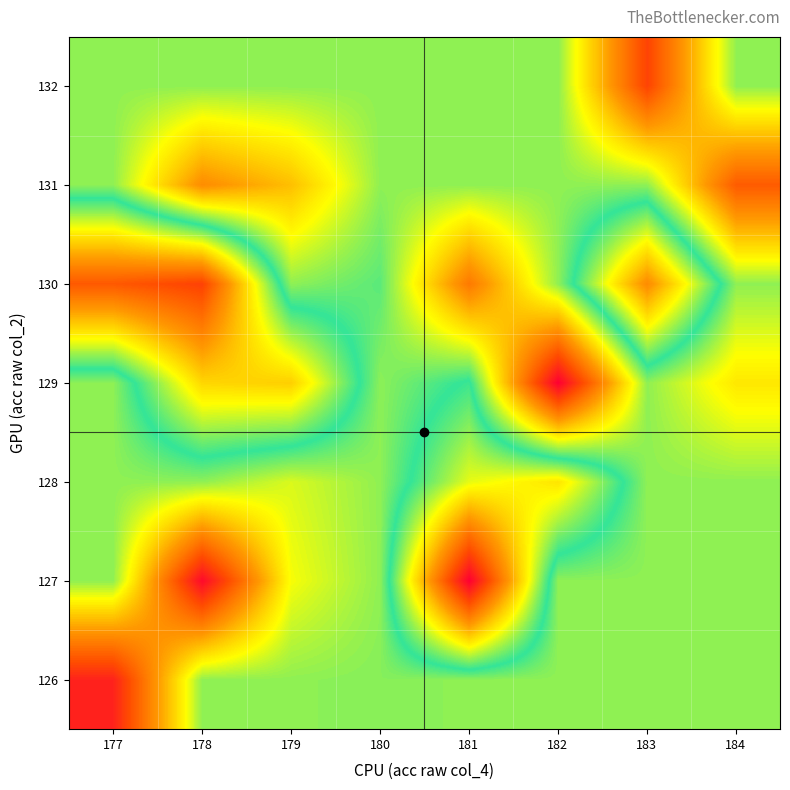

Between 179 and 181, which is larger?

179